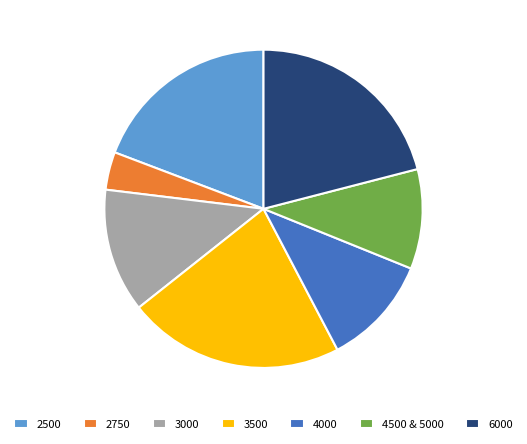

Which has a higher value, 3000 or 2750?

3000